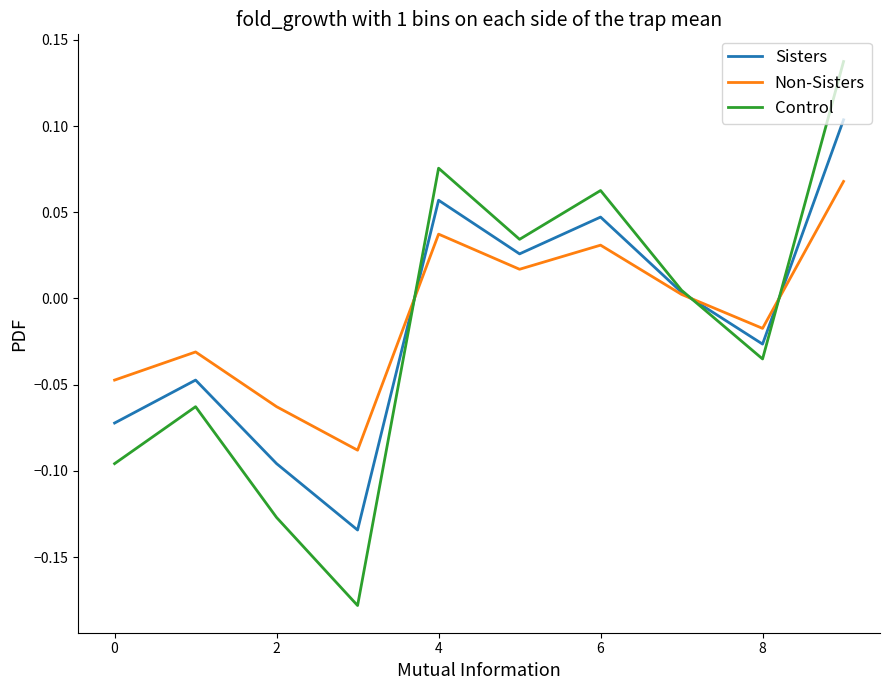

List the series in order of their peak value, highest first.

Control, Sisters, Non-Sisters